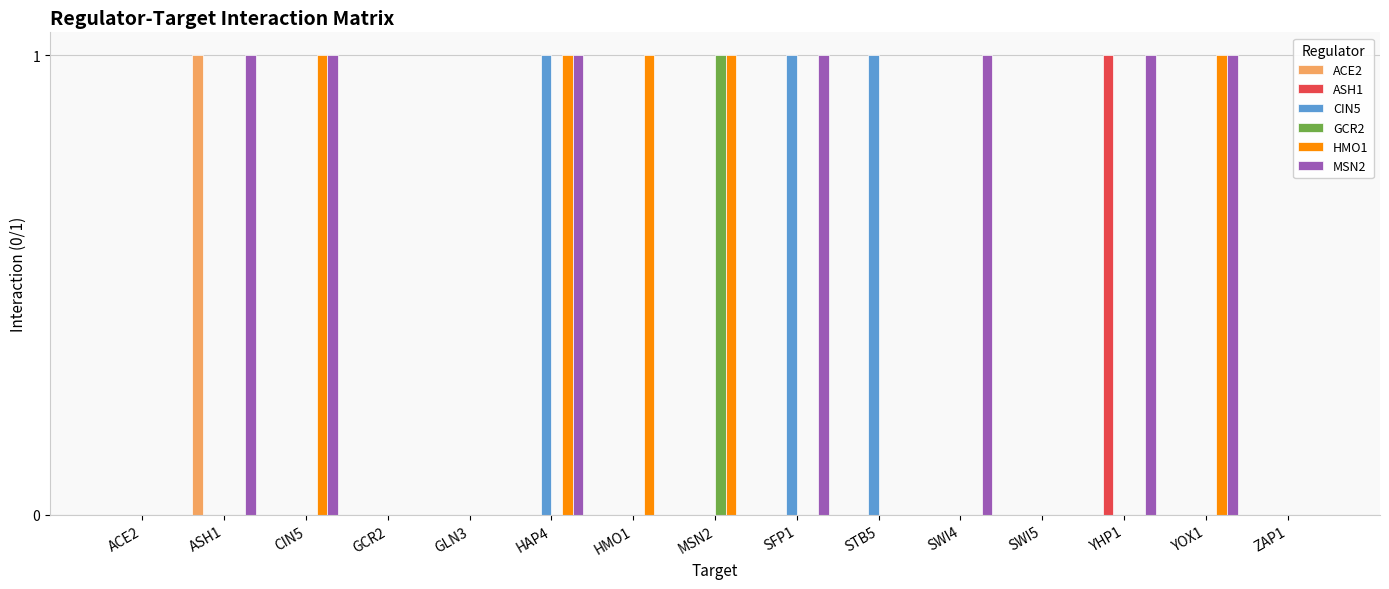

At which label does GCR2 reach its peak?

MSN2